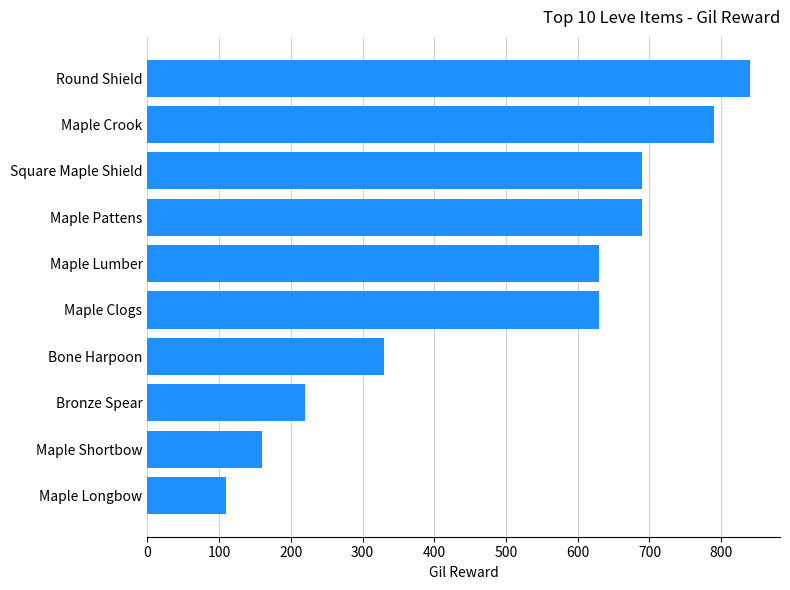

The chart shows a value of 160 at Maple Shortbow. True or false?

True